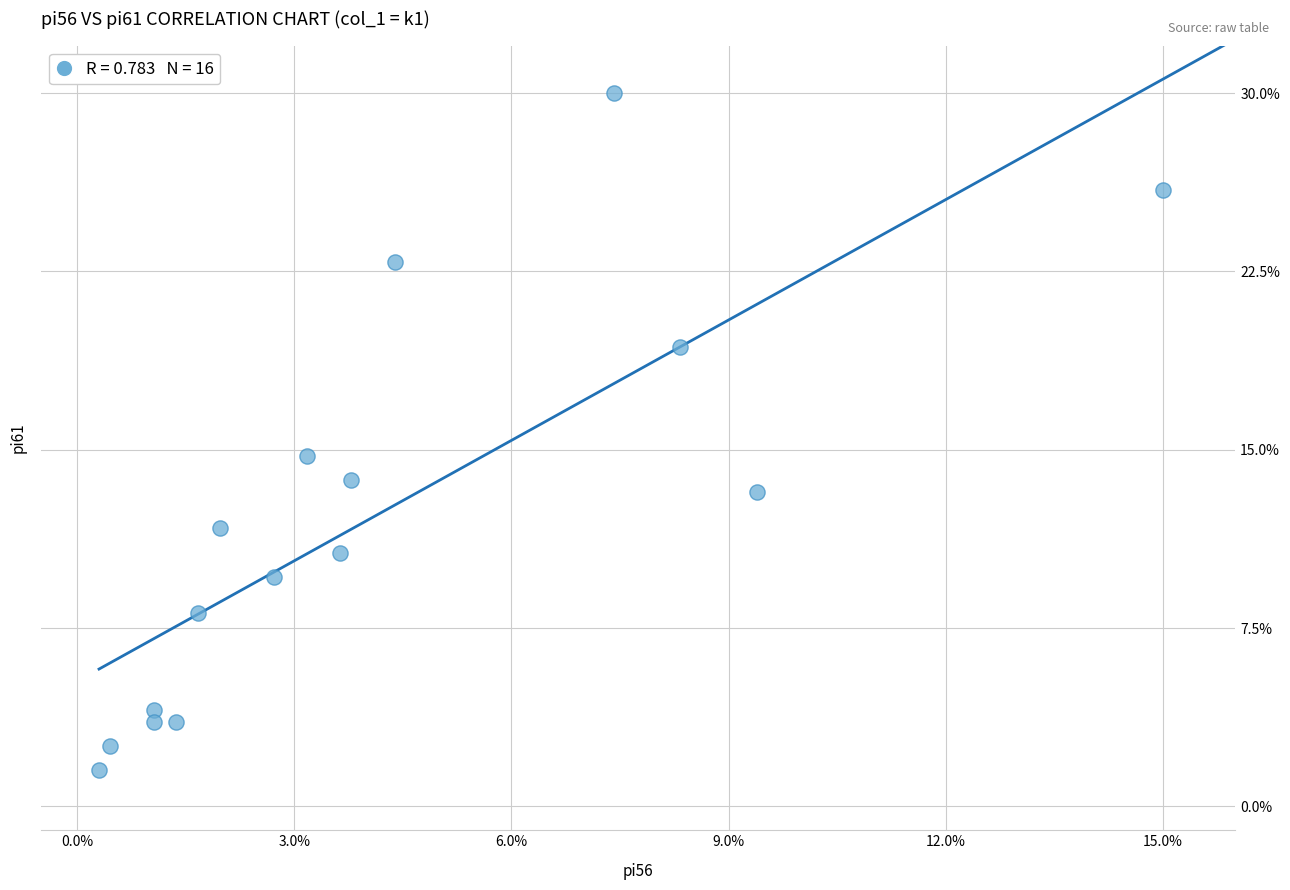

What is the range of X values (max minus min)?

14.7